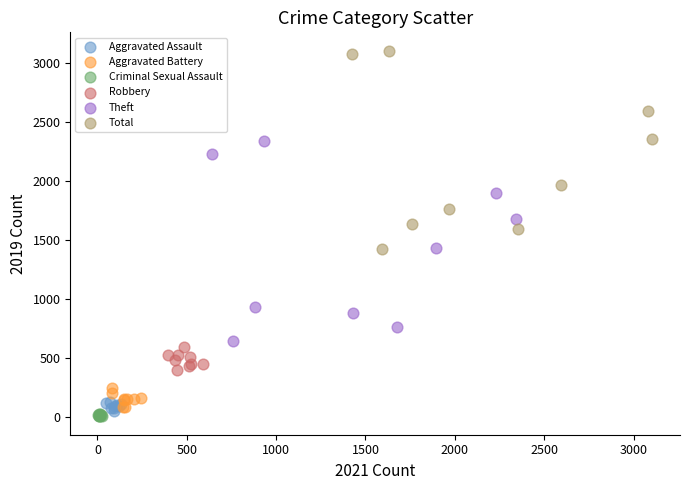

Which series reaches the maximum Y coordinate?

Total